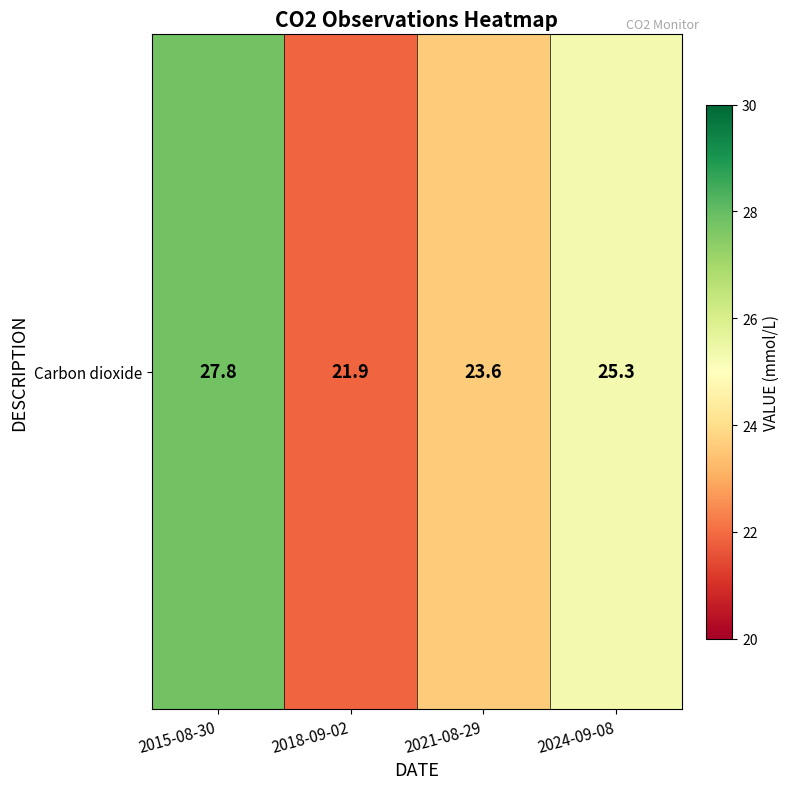

Rank the categories by value from lowest to highest.

2018-09-02, 2021-08-29, 2024-09-08, 2015-08-30